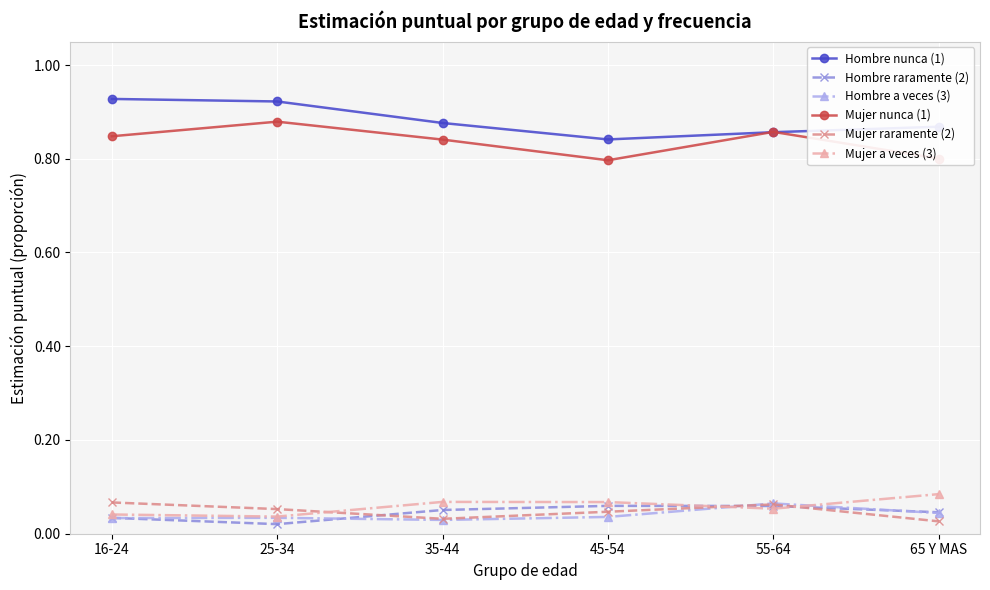

The Hombre raramente (2) series shows 0.0 at 55-64. True or false?

False